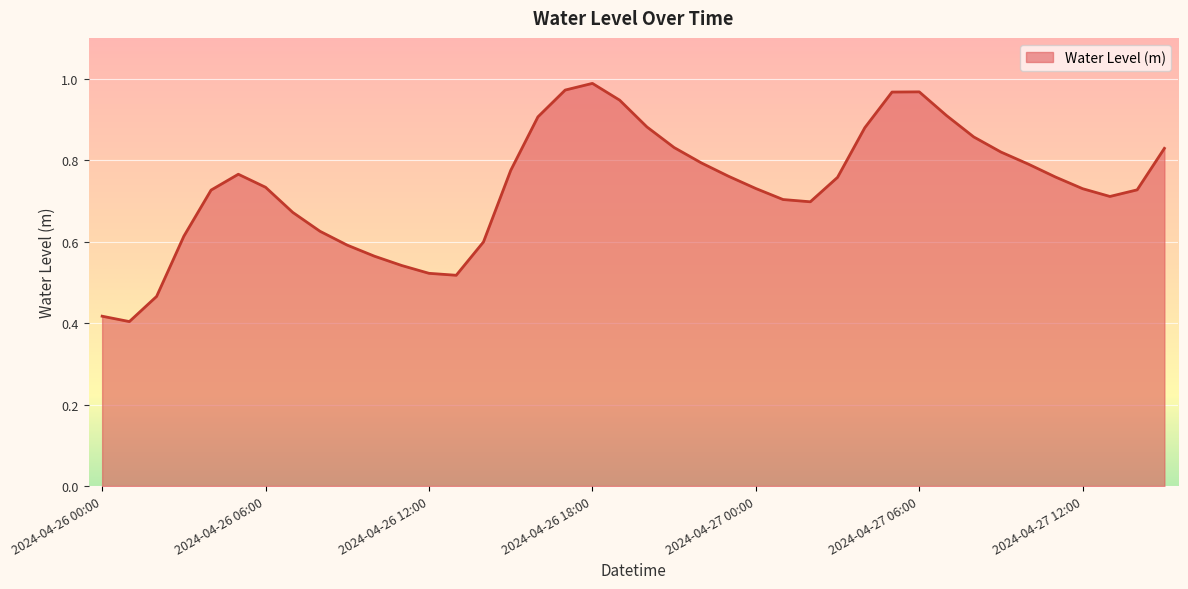

Rank the categories by value from lowest to highest.

2024-04-26 01:00, 2024-04-26 00:00, 2024-04-26 02:00, 2024-04-26 13:00, 2024-04-26 12:00, 2024-04-26 11:00, 2024-04-26 10:00, 2024-04-26 09:00, 2024-04-26 14:00, 2024-04-26 03:00, 2024-04-26 08:00, 2024-04-26 07:00, 2024-04-27 02:00, 2024-04-27 01:00, 2024-04-27 13:00, 2024-04-26 04:00, 2024-04-27 14:00, 2024-04-27 12:00, 2024-04-27 00:00, 2024-04-26 06:00, 2024-04-27 03:00, 2024-04-27 11:00, 2024-04-26 23:00, 2024-04-26 05:00, 2024-04-26 15:00, 2024-04-27 10:00, 2024-04-26 22:00, 2024-04-27 09:00, 2024-04-27 15:00, 2024-04-26 21:00, 2024-04-27 08:00, 2024-04-27 04:00, 2024-04-26 20:00, 2024-04-26 16:00, 2024-04-27 07:00, 2024-04-26 19:00, 2024-04-27 05:00, 2024-04-27 06:00, 2024-04-26 17:00, 2024-04-26 18:00